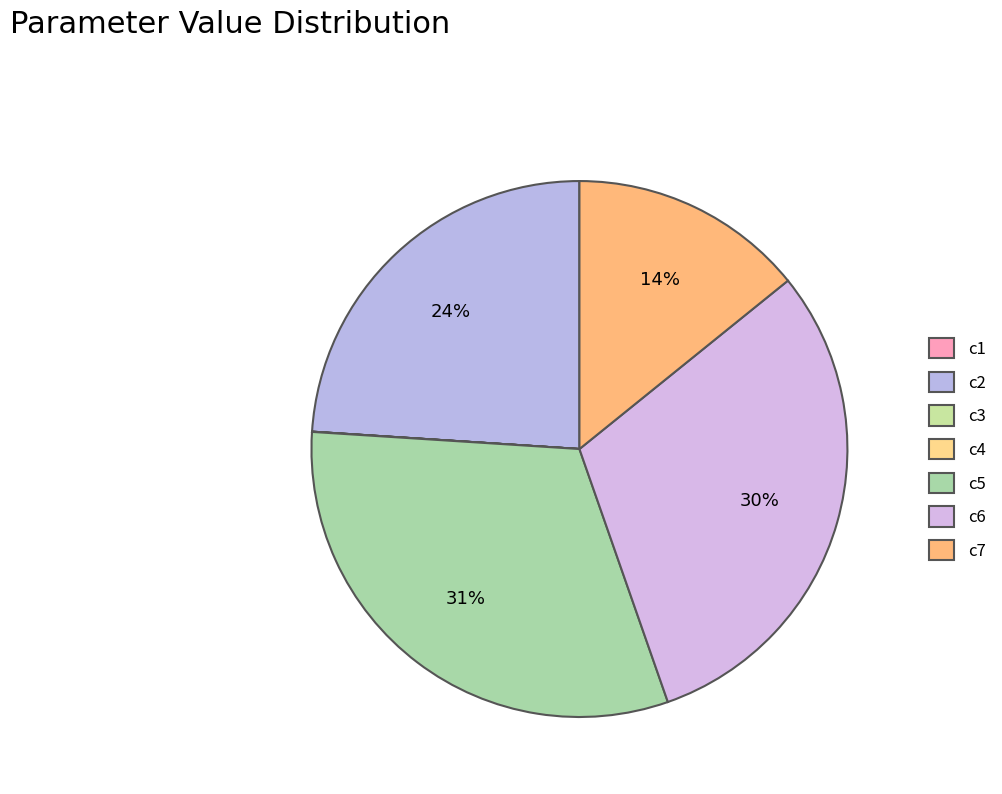

Is the sum of c5 and c6 greater than half?

Yes